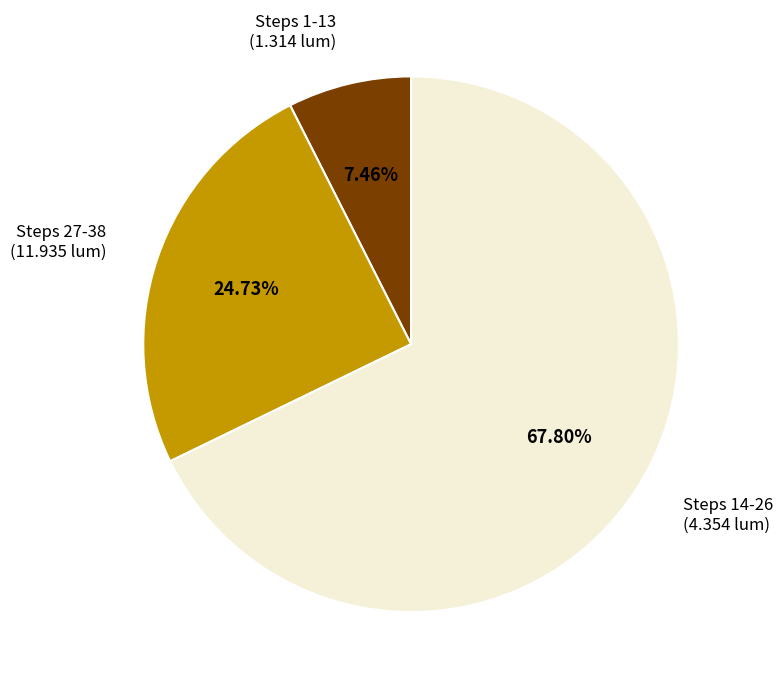

Is there any slice that represents more than half of the pie?

Yes